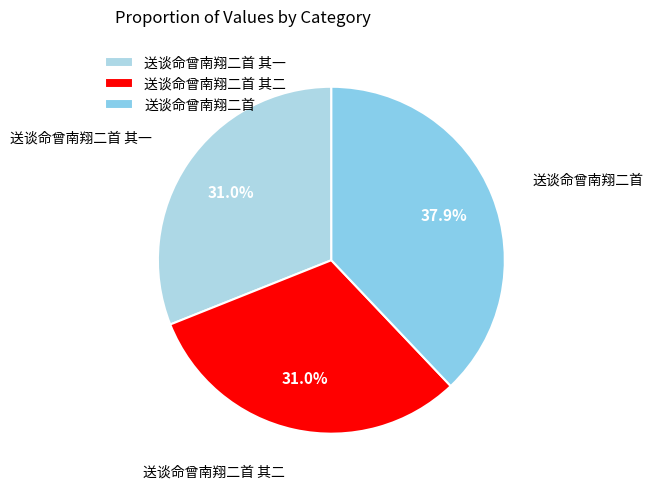

To the nearest percent, what percentage of the pie is 送谈命曾南翔二首 其二?

31%